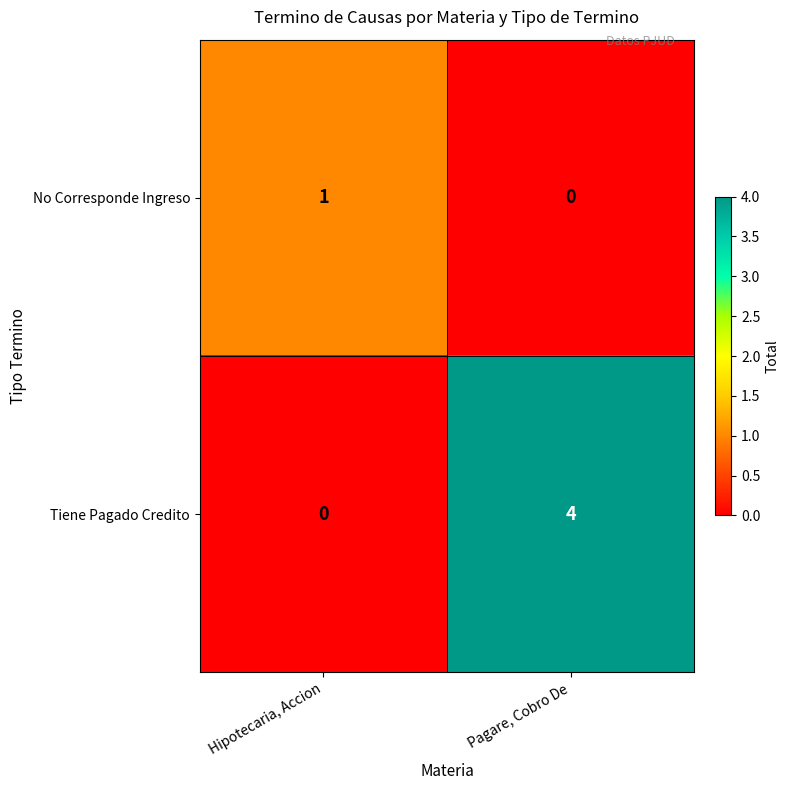

What is the difference between the Tiene Pagado Credito values at Pagare, Cobro De and Hipotecaria, Accion?

4